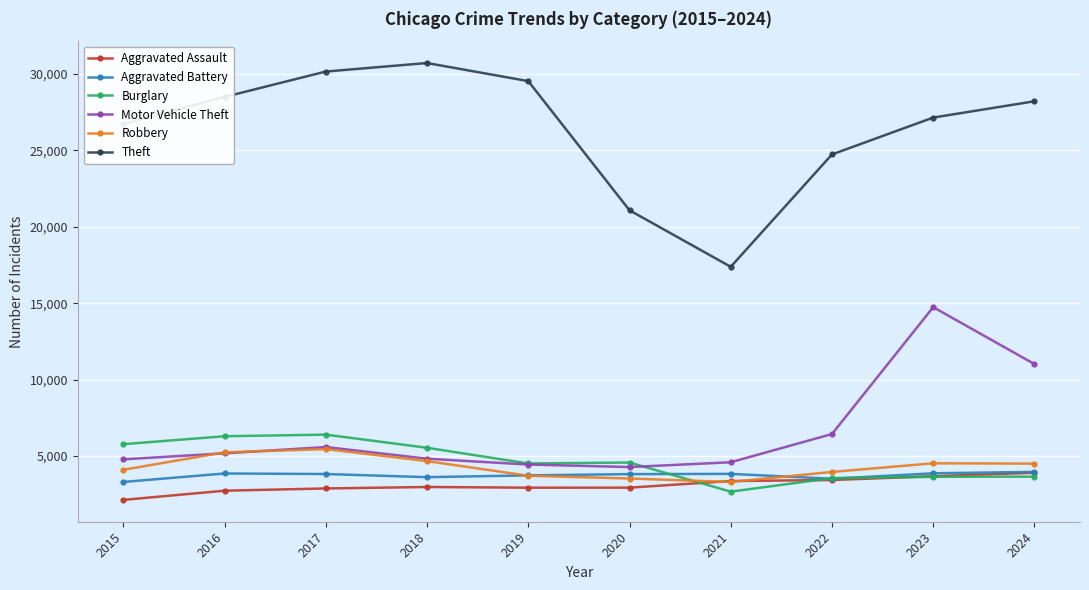

What are all the series names shown in the legend?

Aggravated Assault, Aggravated Battery, Burglary, Motor Vehicle Theft, Robbery, Theft